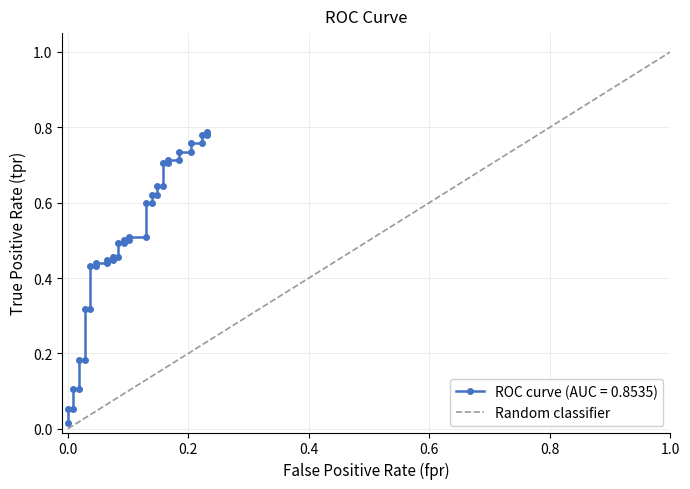

The chart shows a value of 2 at 1.0. True or false?

False